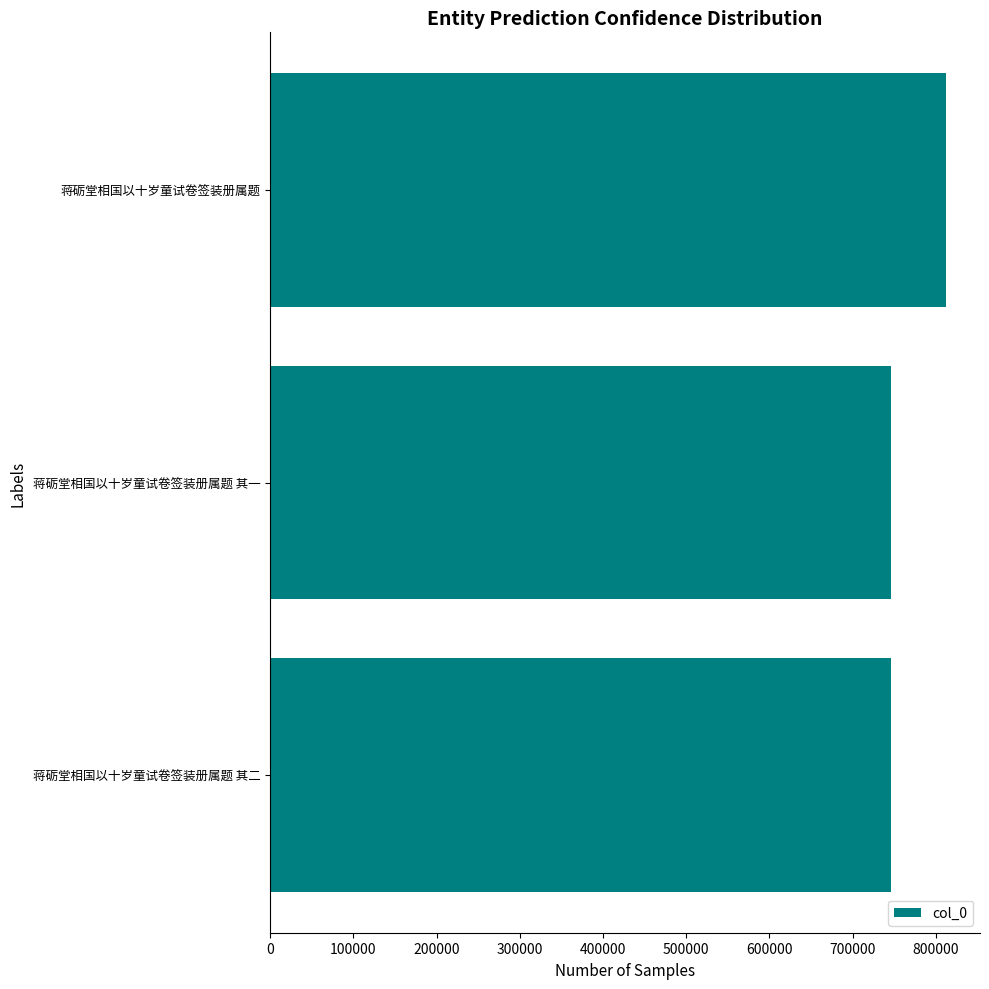

Is it true that the value at 蒋砺堂相国以十岁童试卷签装册属题 其二 is 1124625?

False